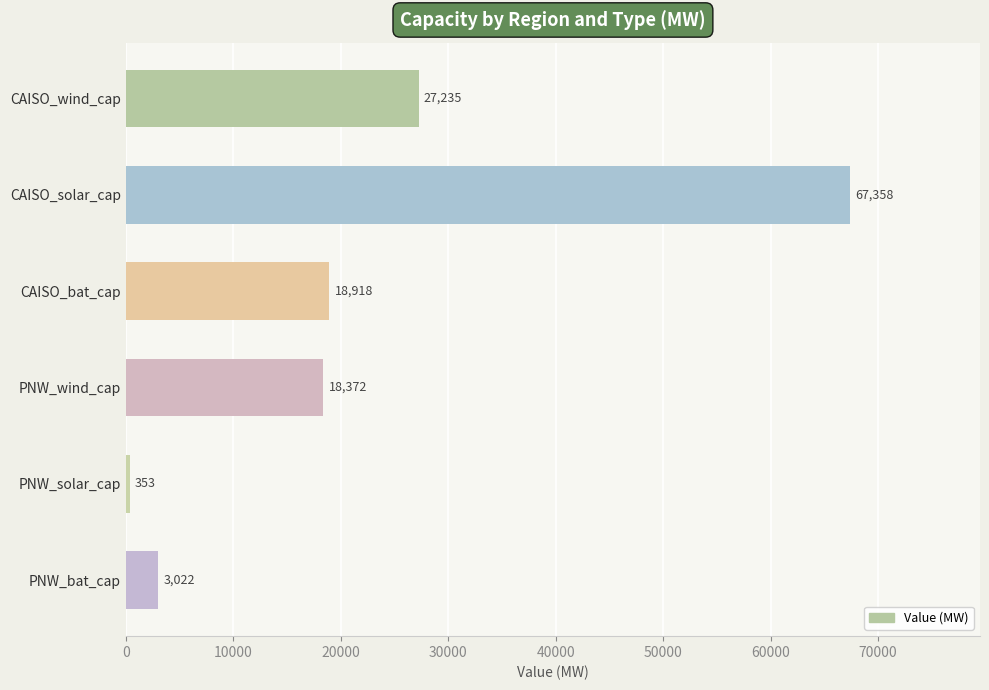

What is the minimum value shown in the chart?

352.6